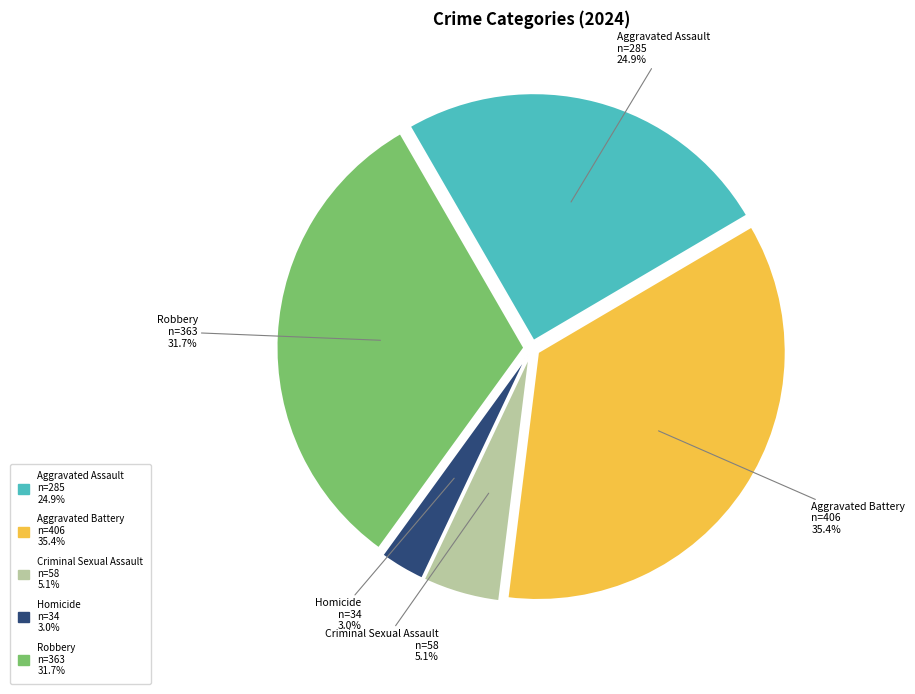

Between Aggravated Battery n=406 35.4% and Homicide n=34 3.0%, which is larger?

Aggravated Battery n=406 35.4%